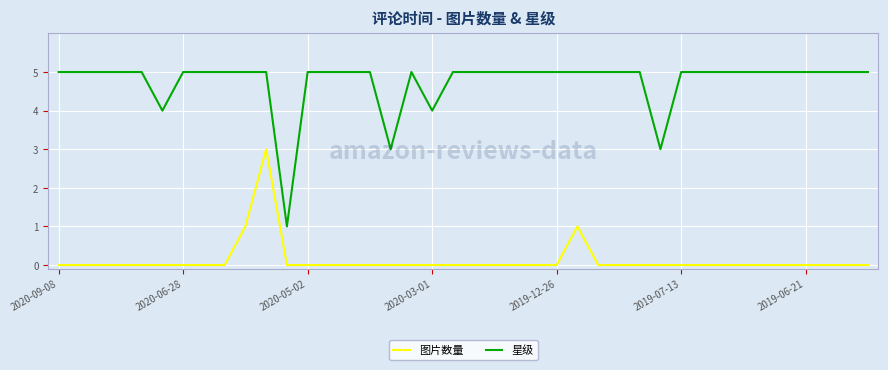

List the series in order of their overall mean, highest first.

星级, 图片数量